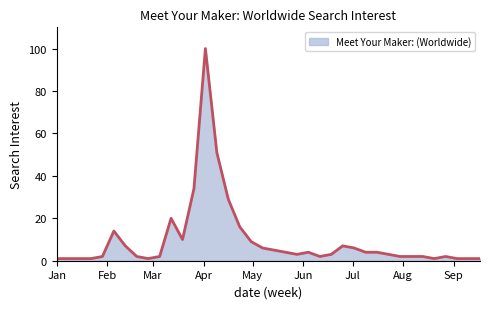

What is the maximum value shown in the chart?

100